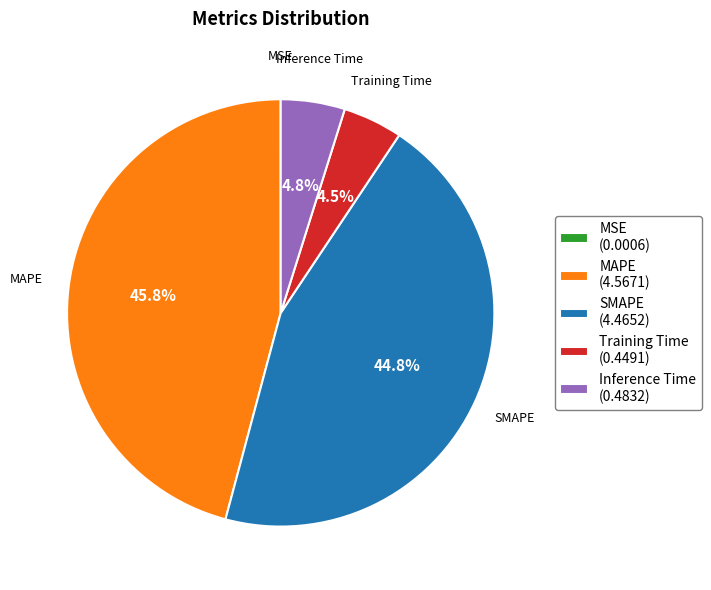

Do SMAPE (4.4652) and MAPE (4.5671) together represent more than half of the pie?

Yes